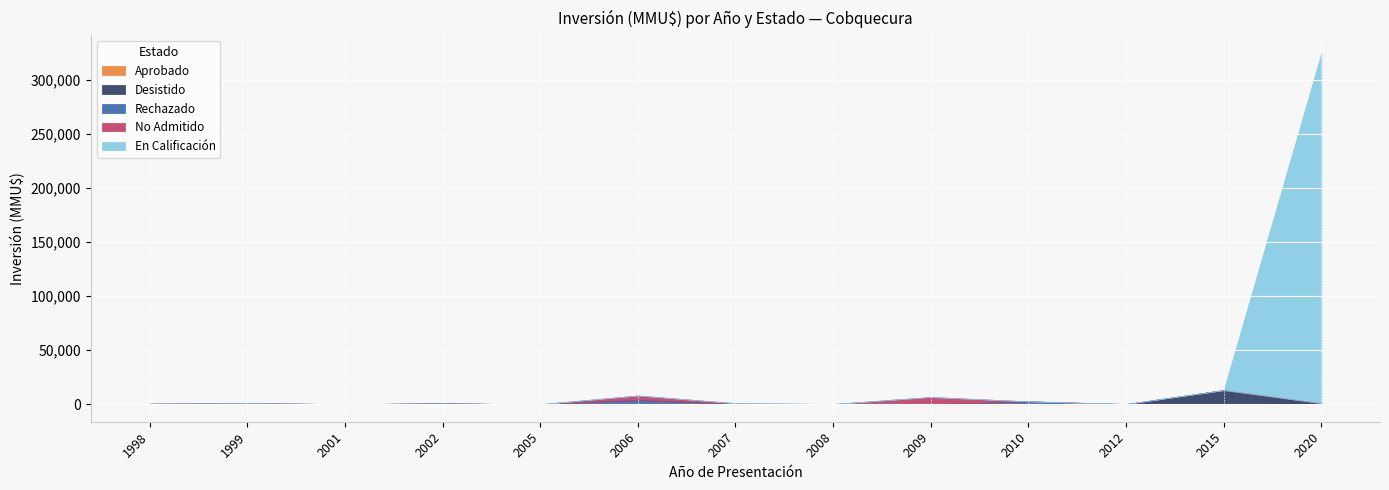

Reading left to right, list all the values displayed in this chart.

Aprobado: 350	200	110	570	0	0	80	175	0	0	0	0	897
Desistido: 0	520	0	0	0	0	200	0	0	0	0	13000	0
Rechazado: 0	0	0	0	0	4000	0	0	0	2600	0	0	0
No Admitido: 0	0	0	0	0	4000	624	0	6622	0	200	0	0
En Calificación: 0	0	0	0	0	0	0	0	0	0	0	0	324020